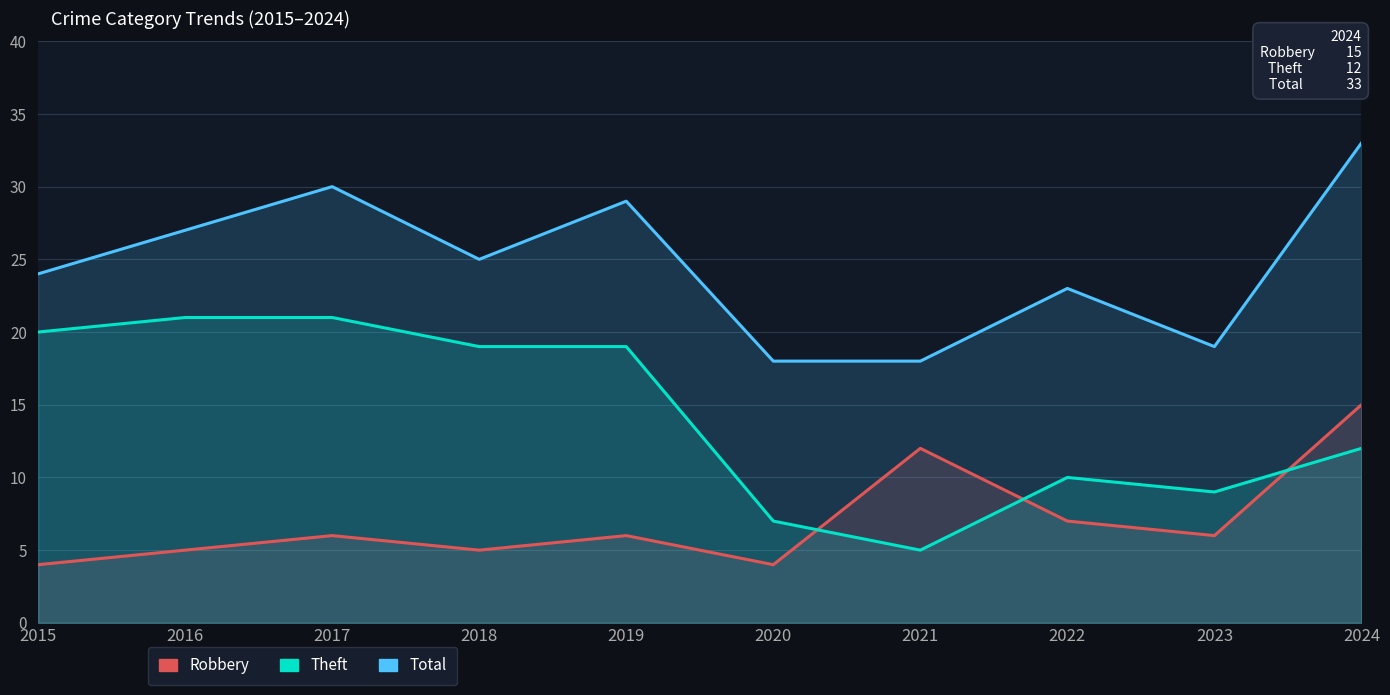

Rank the categories by Total value from highest to lowest.

2024, 2017, 2019, 2016, 2018, 2015, 2022, 2023, 2020, 2021